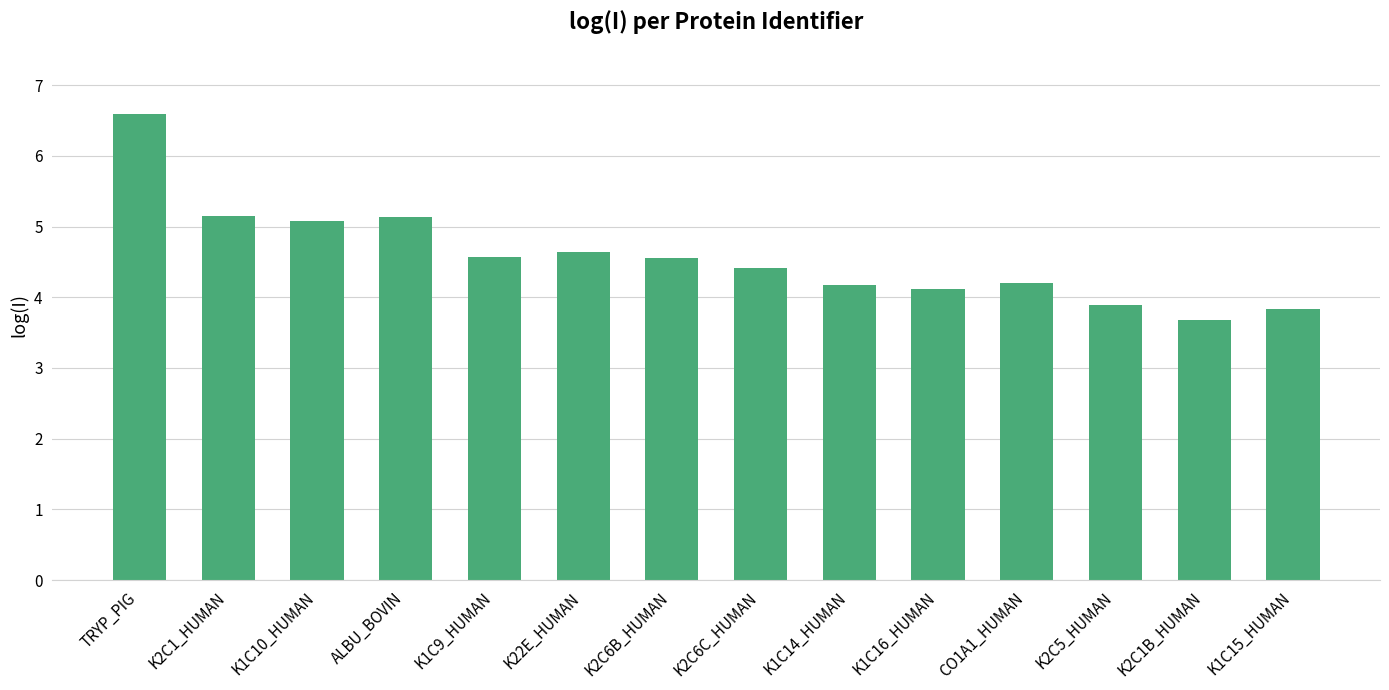

What is the difference between the maximum and minimum values?

2.9